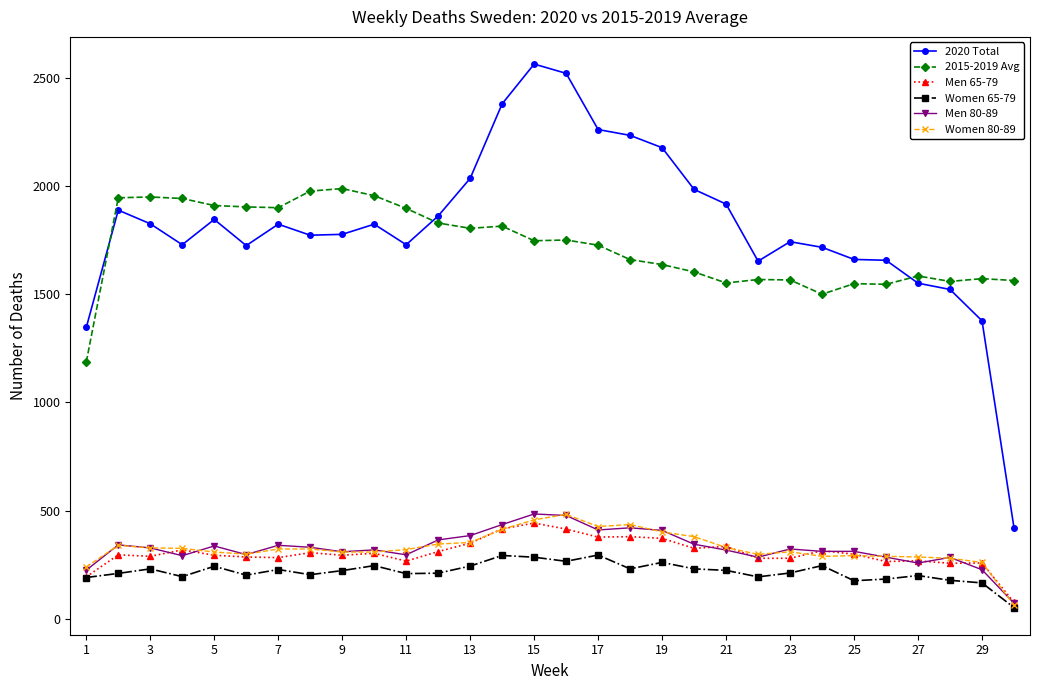

What is the smallest value displayed?

51.0